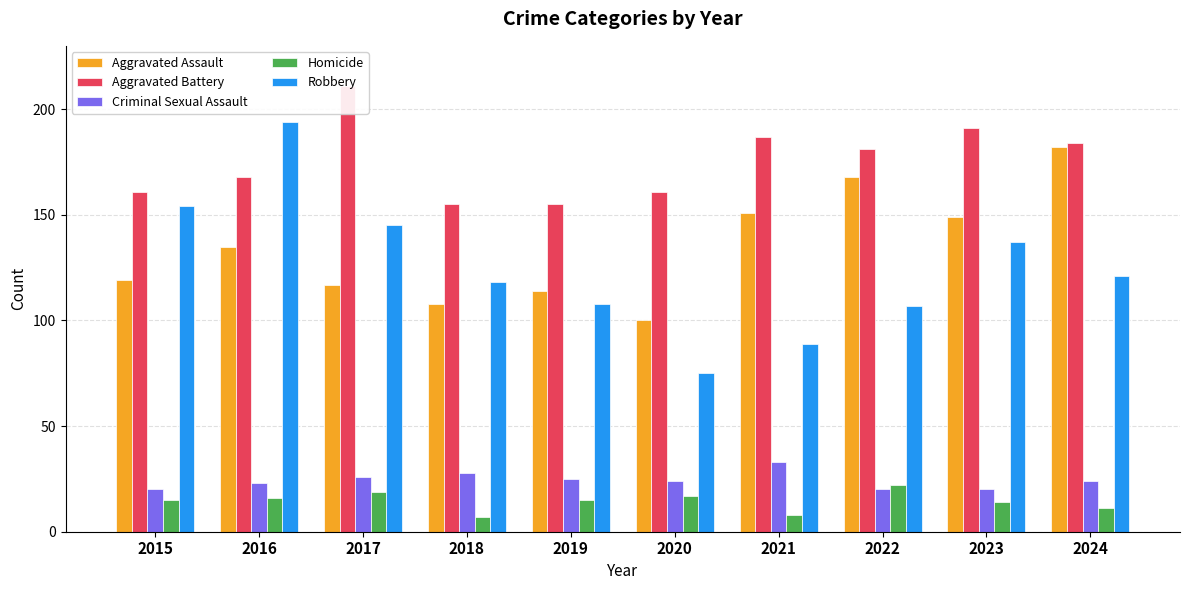

At which label does Criminal Sexual Assault first exceed 24?

2017